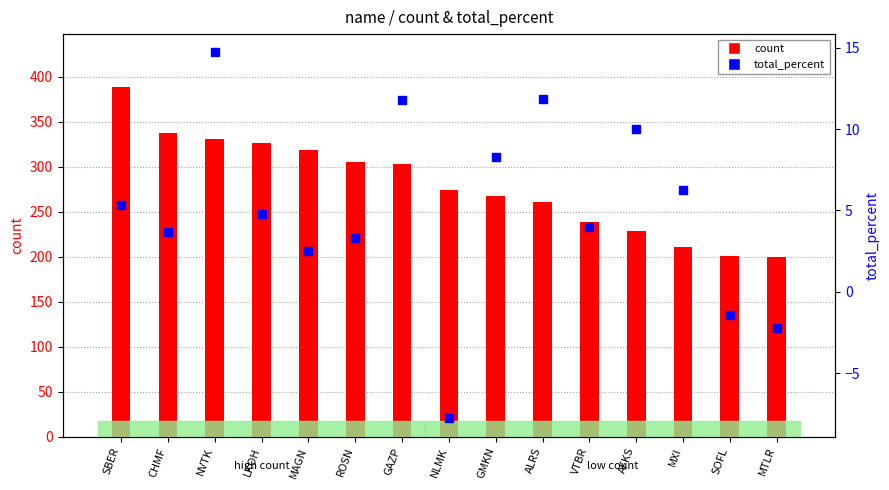

How many data points in count are above 274?

7